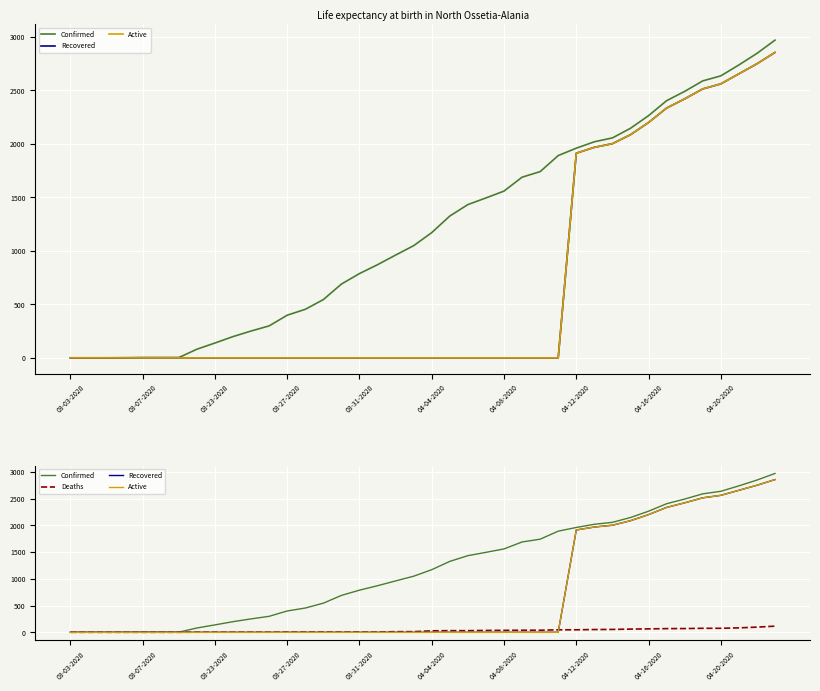

What is the difference between the maximum and minimum values in the Recovered series?

2855